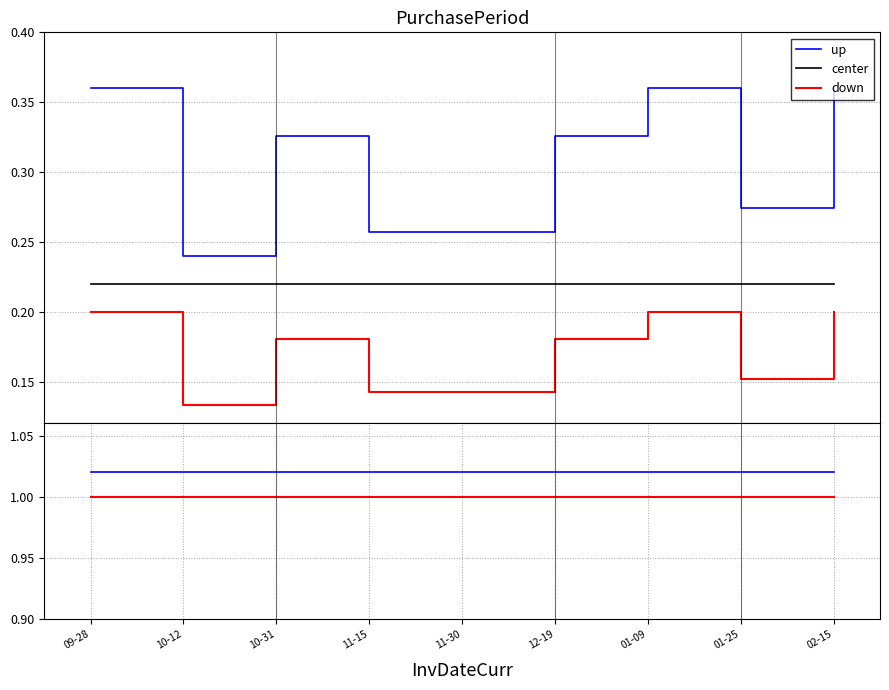

True or false: down and center cross at least once.

False